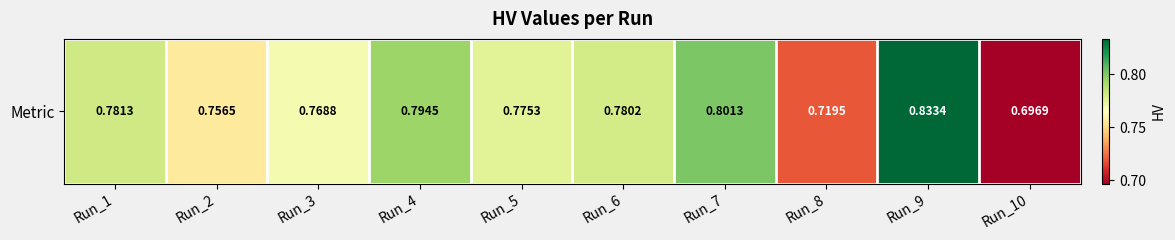

Reading left to right, list all the values displayed in this chart.

0.8	0.8	0.8	0.8	0.8	0.8	0.8	0.7	0.8	0.7